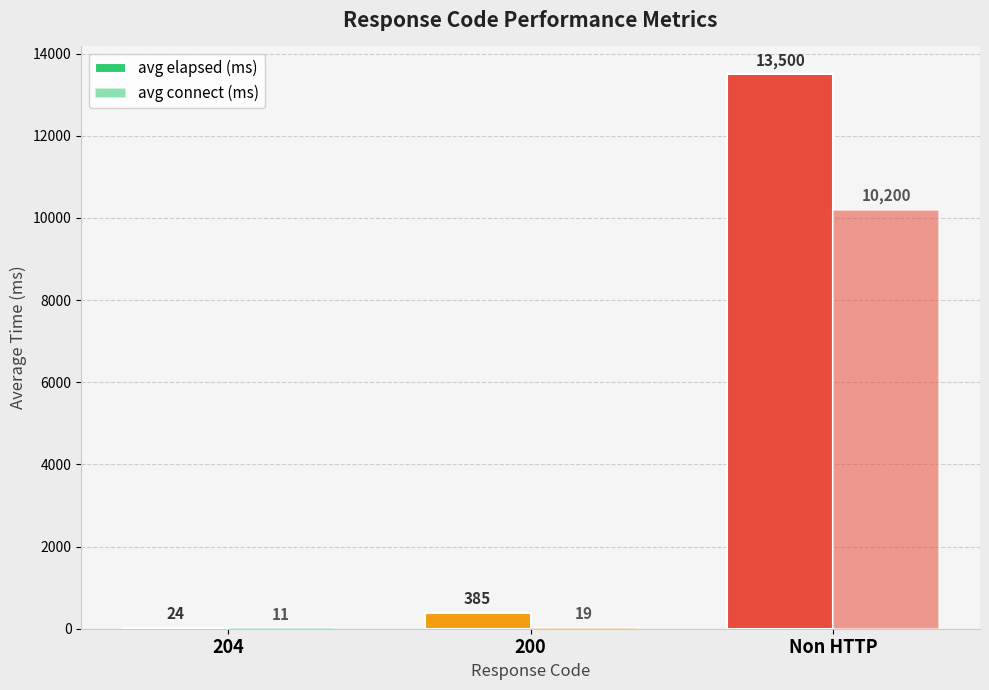

Does the chart contain stacked bars?

No